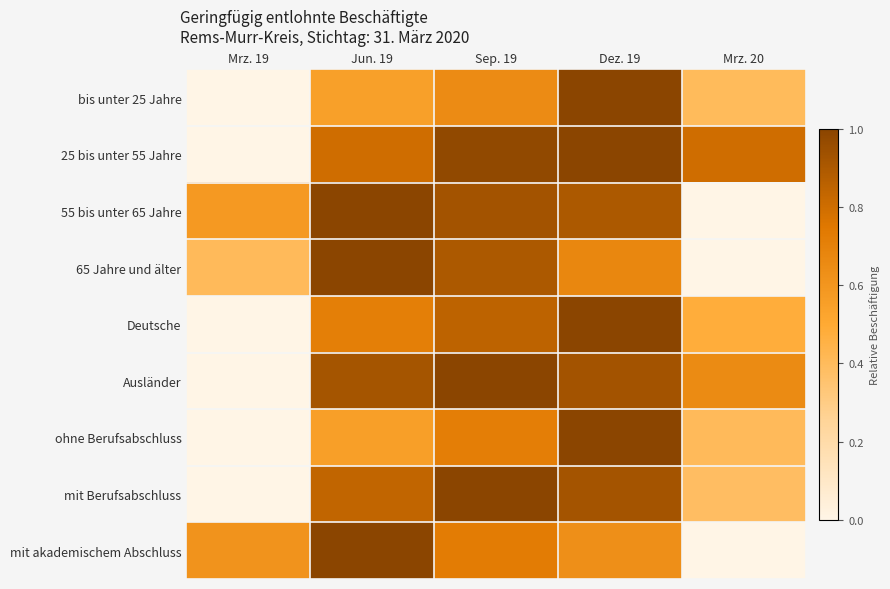

Between Sep. 19 and Mrz. 20, which series saw the biggest shift?

55 bis unter 65 Jahre